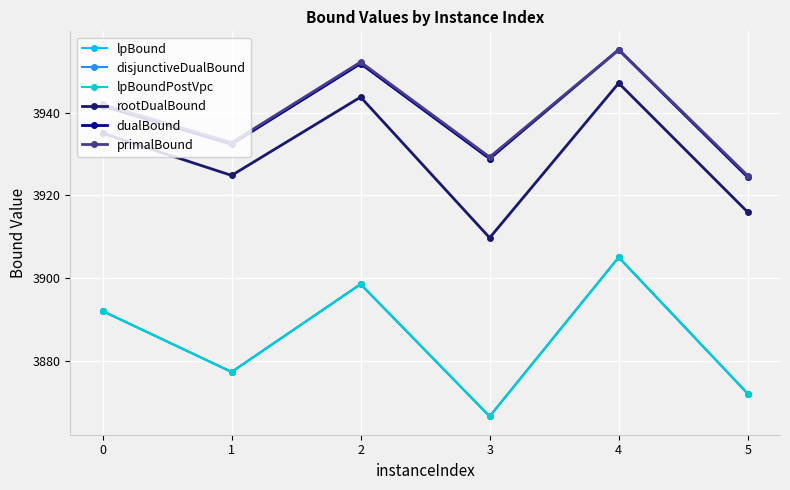

Is this an area chart (filled region under the line)?

No